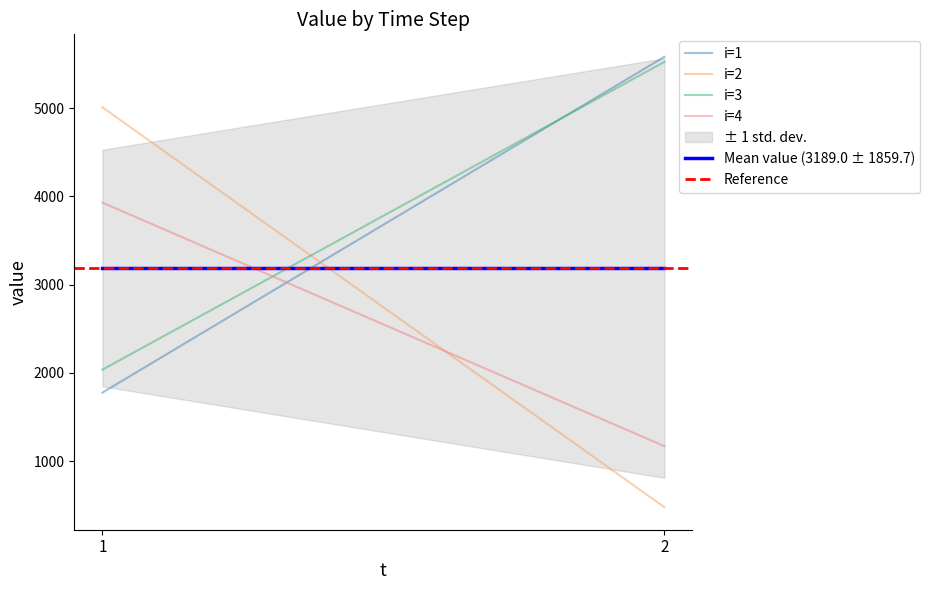

List the labels in order of i=3 value, smallest first.

1, 2